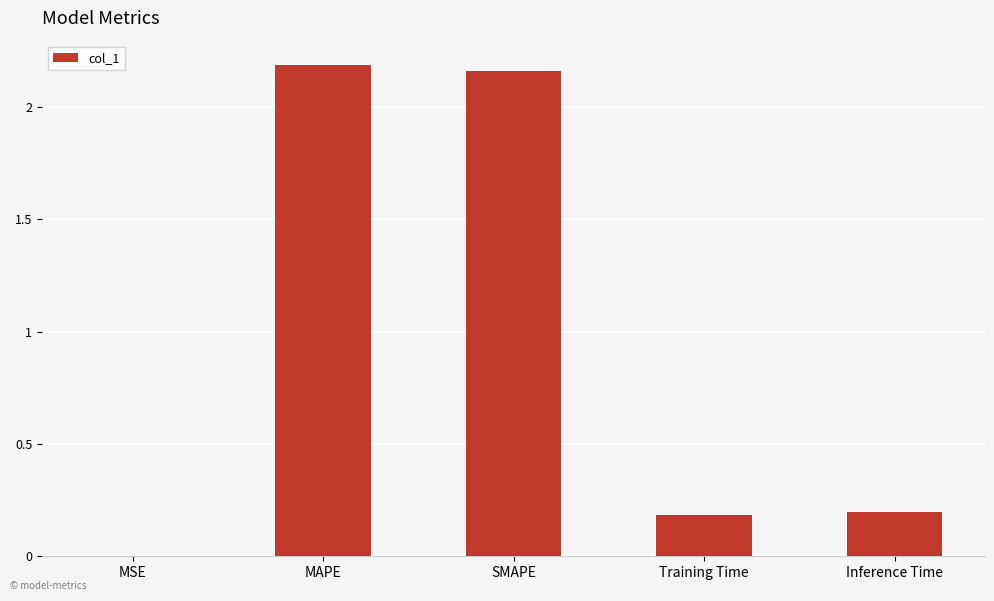

What is the sum of the values at MAPE and Training Time?

2.4